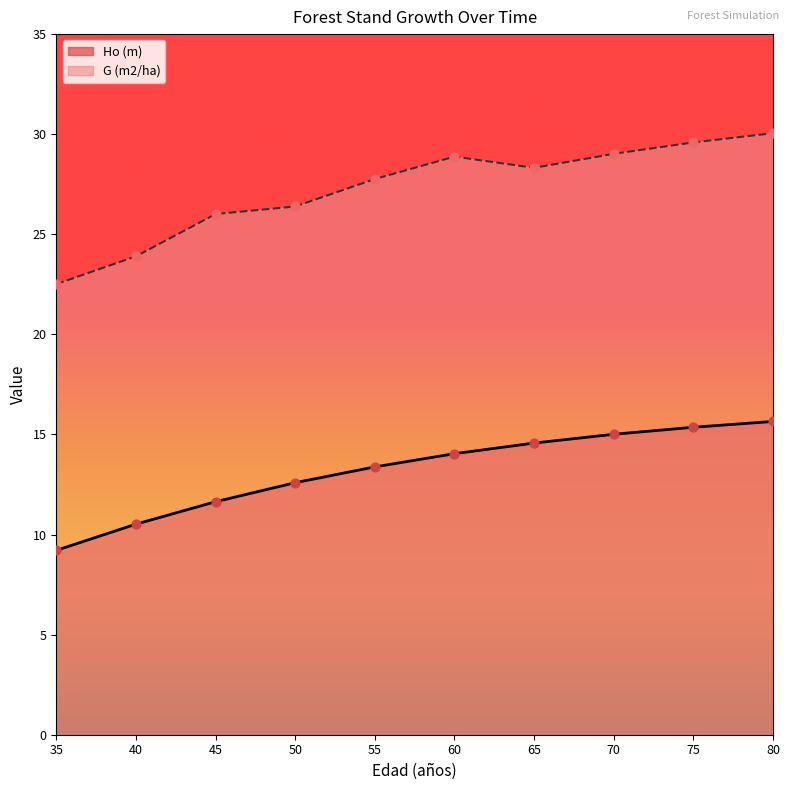

Which series has the widest spread of Y values?

G (m2/ha)